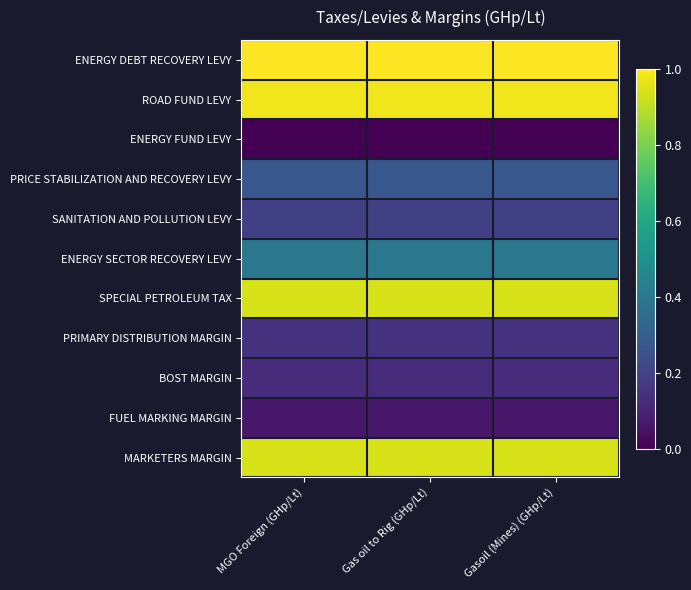

Which label corresponds to the largest value in the chart?

MGO Foreign (GHp/Lt)